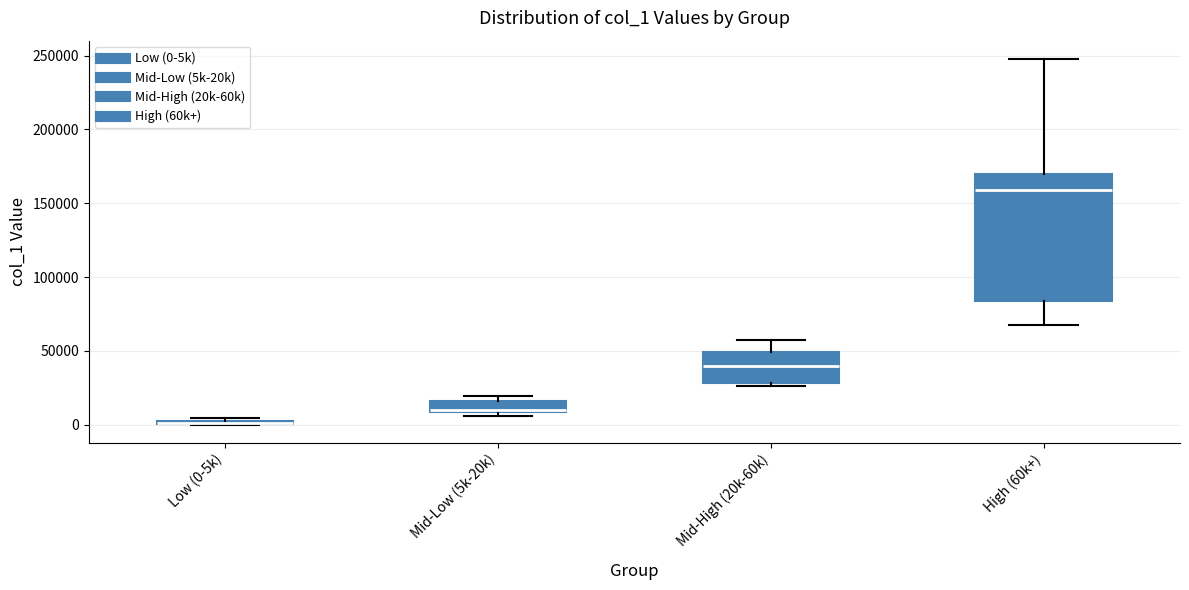

Comparing the boxes themselves (not the whiskers), which one is the tallest?

High (60k+)